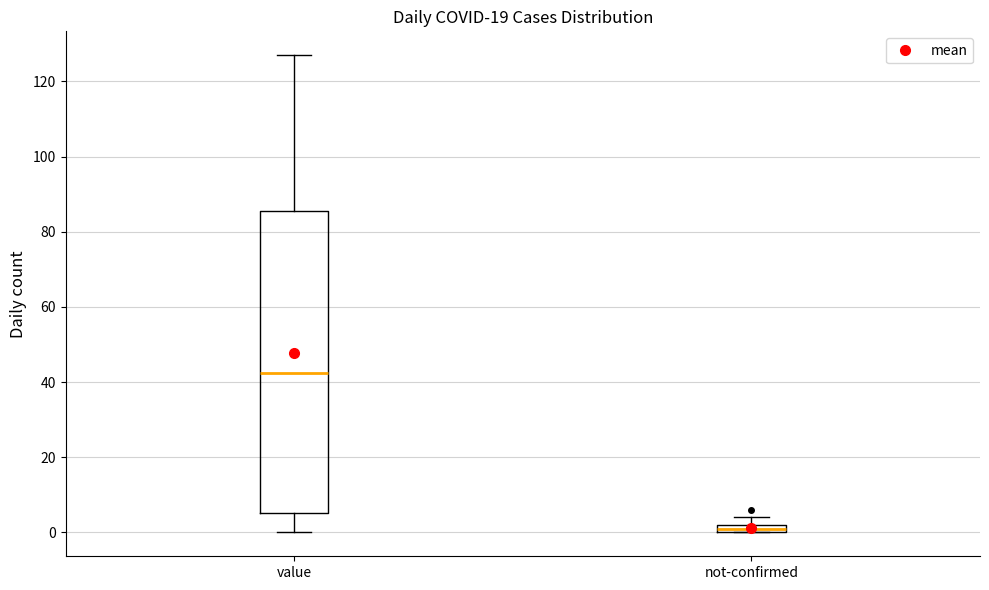

Where is the lower edge of the box for not-confirmed on the y-axis? The values are not printed on the chart, so give them approximately, as read against the axis.

0